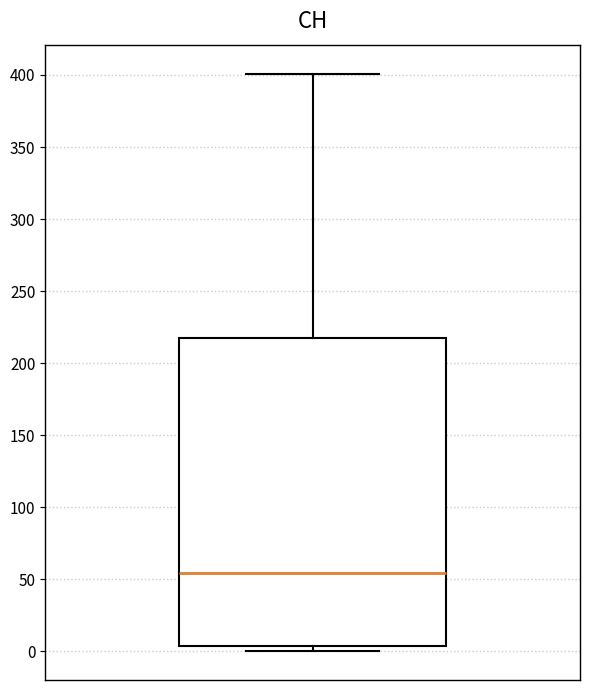

Transcribe this box plot: give where the median line is, the range the box spans, and where the two whiskers end, as read against the y-axis. The values are not printed on the chart, so give them approximately, as read against the axis.

median 55, box 5 to 220, whiskers 0 to 400